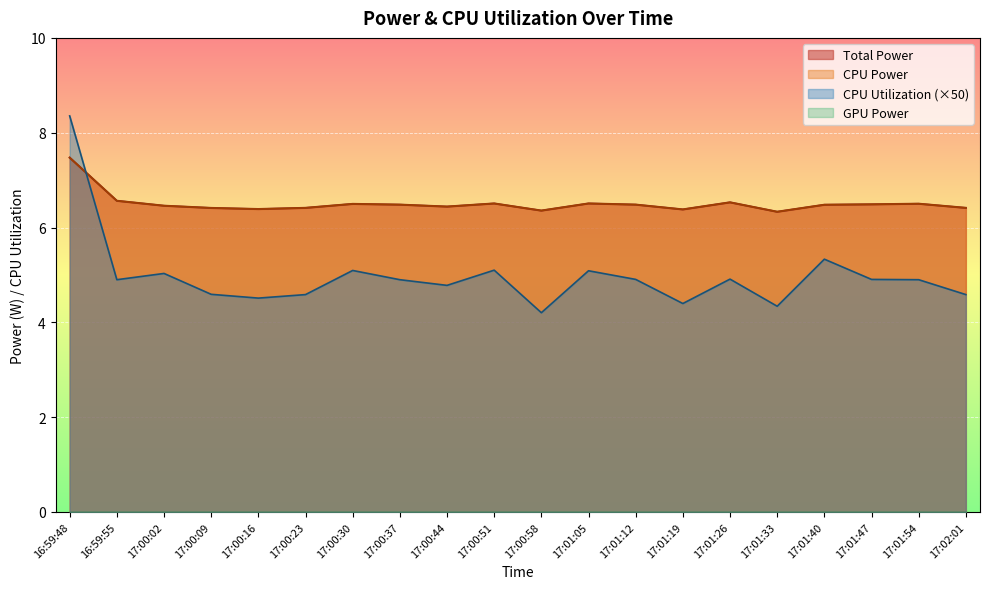

True or false: Total Power and CPU Utilization cross at least once.

False